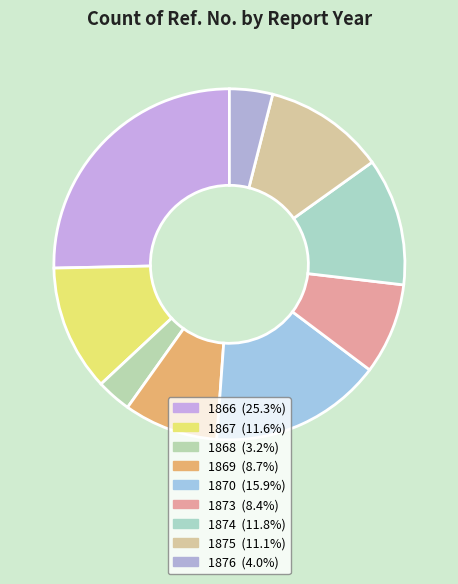

Which slice is the largest?

1866